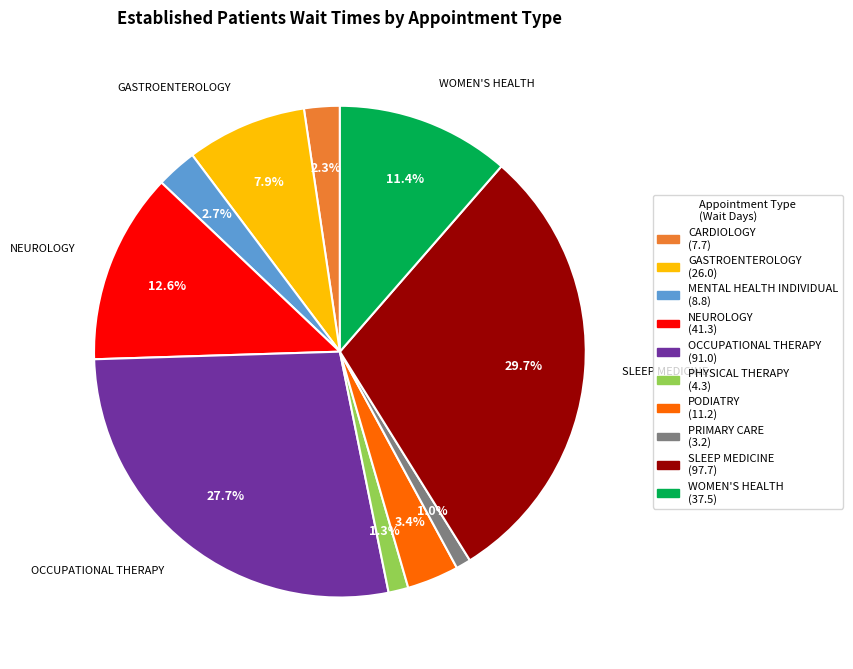

Is there any slice that represents more than half of the pie?

No